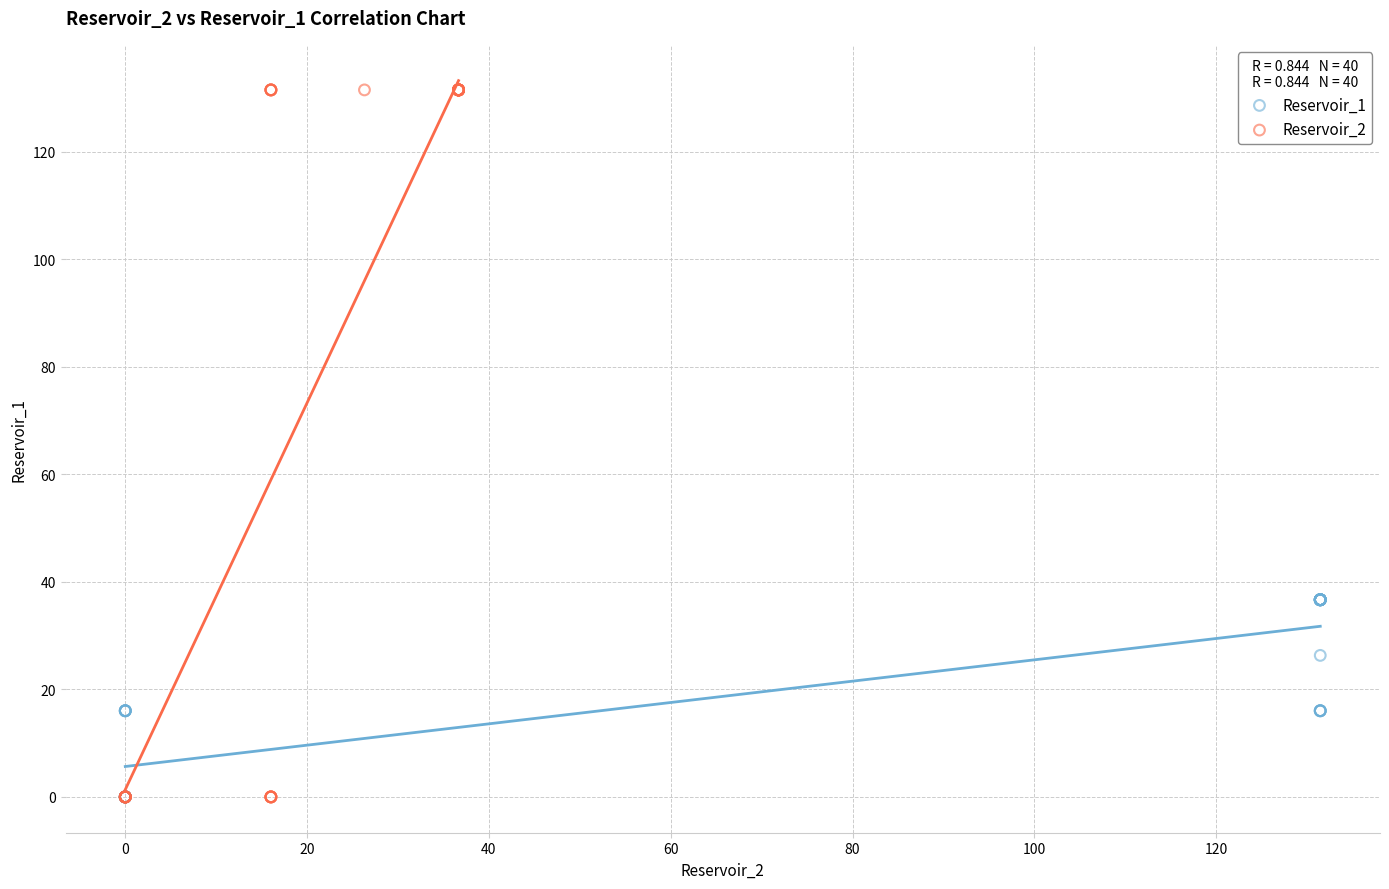

Which series contains the highest Y value?

Reservoir_2